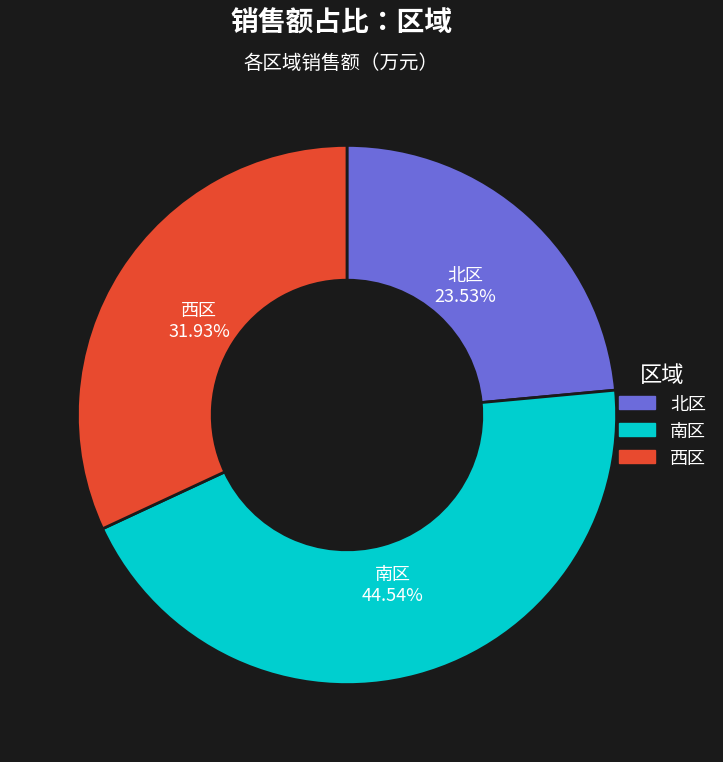

Which has a higher value, 南区 or 北区?

南区